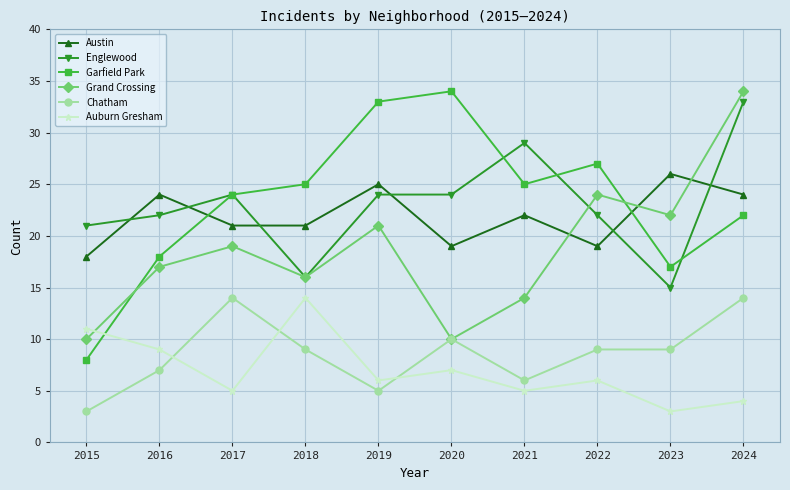

Which series has the largest range (max minus min)?

Garfield Park